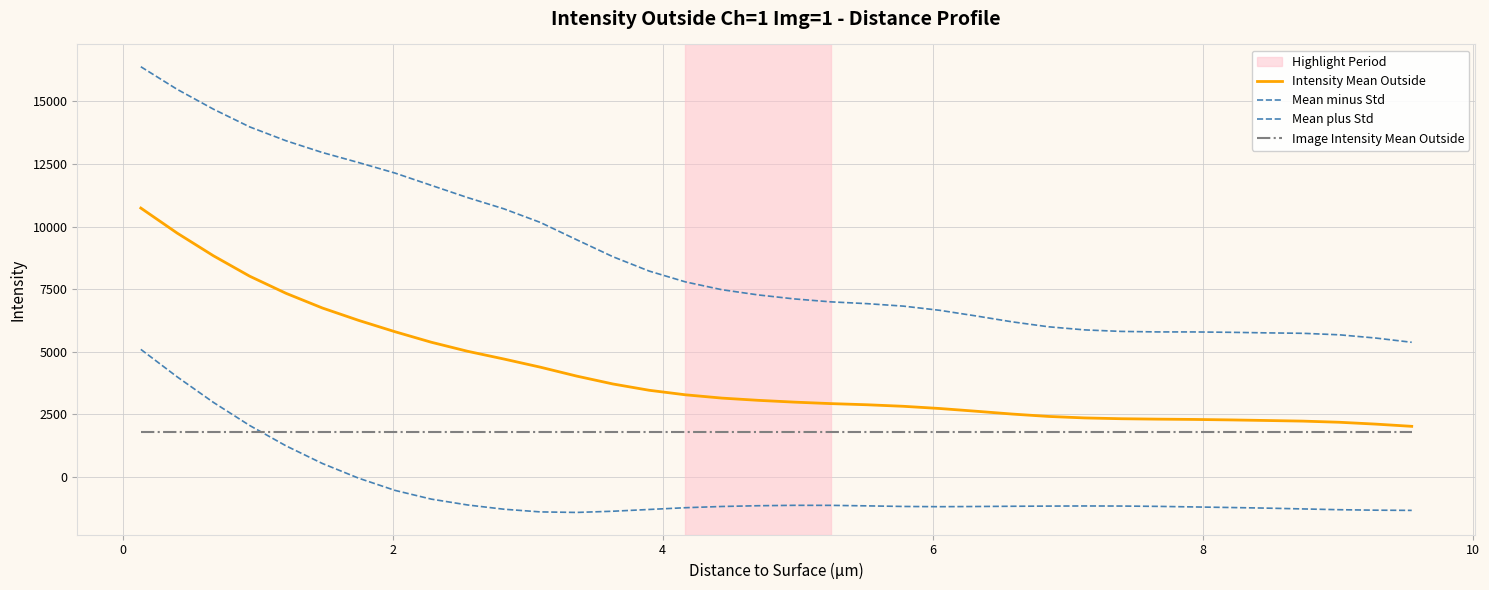

What is the minimum value shown in the chart?

-1413.9